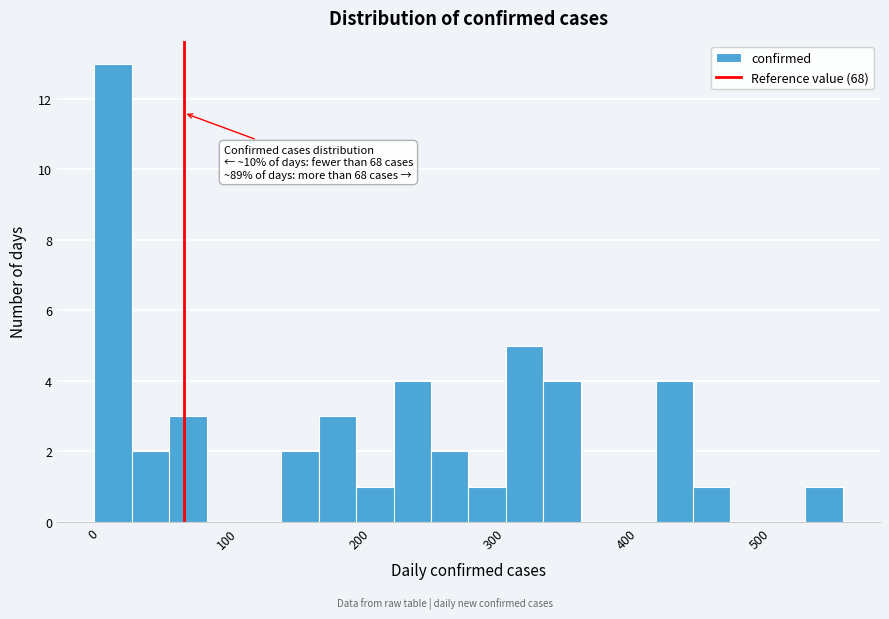

Around what value on the x-axis is the tallest bar? Give the approximate position of its centre, as read against the axis.

20